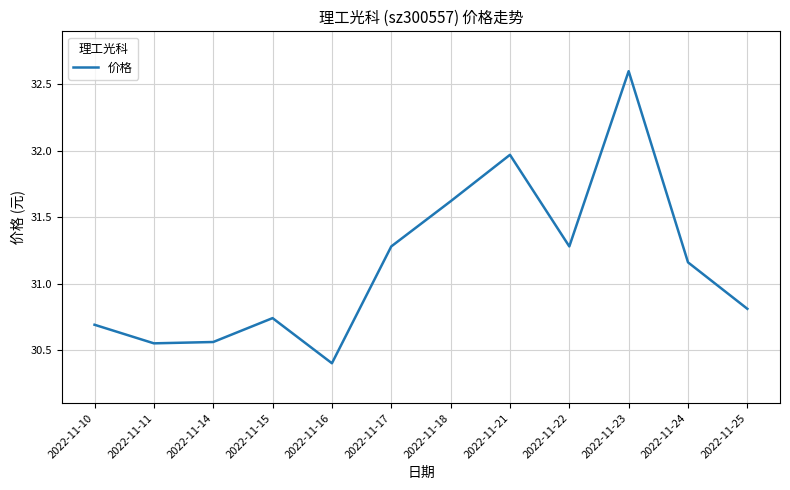

The value at 2022-11-22 is 31.3. True or false?

True